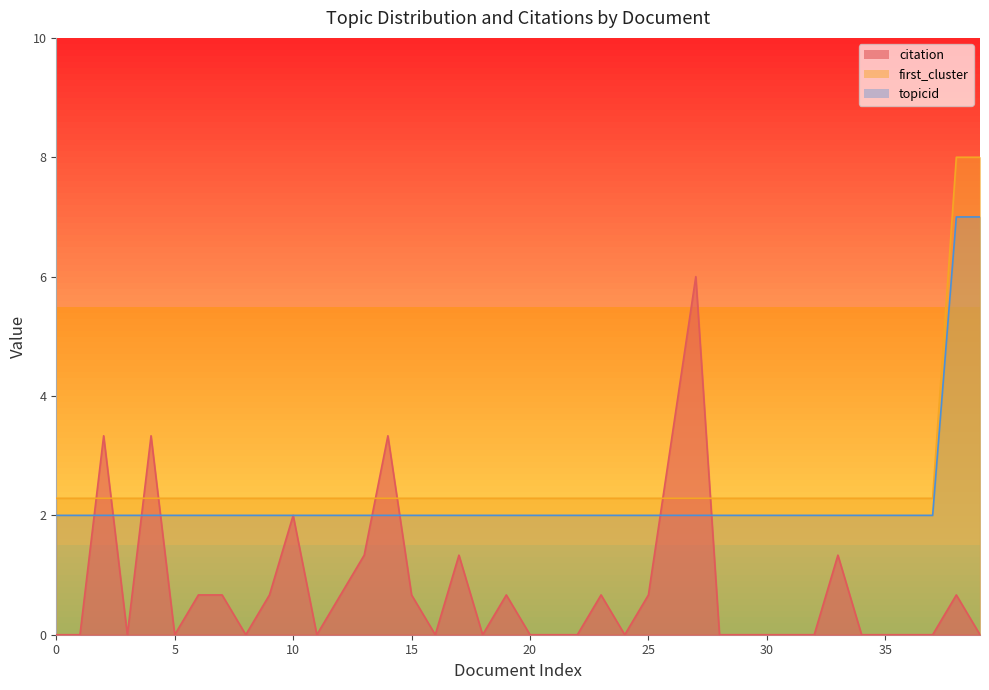

What is the average value of the citation series?

0.8